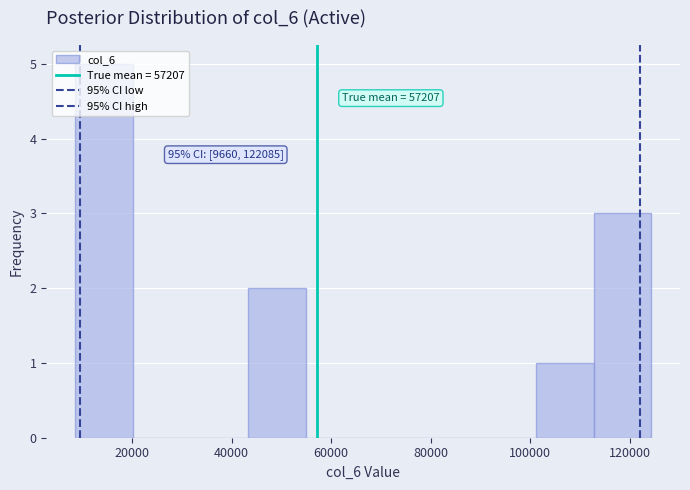

Which range on the x-axis has the tallest bar?

8000 to 20000